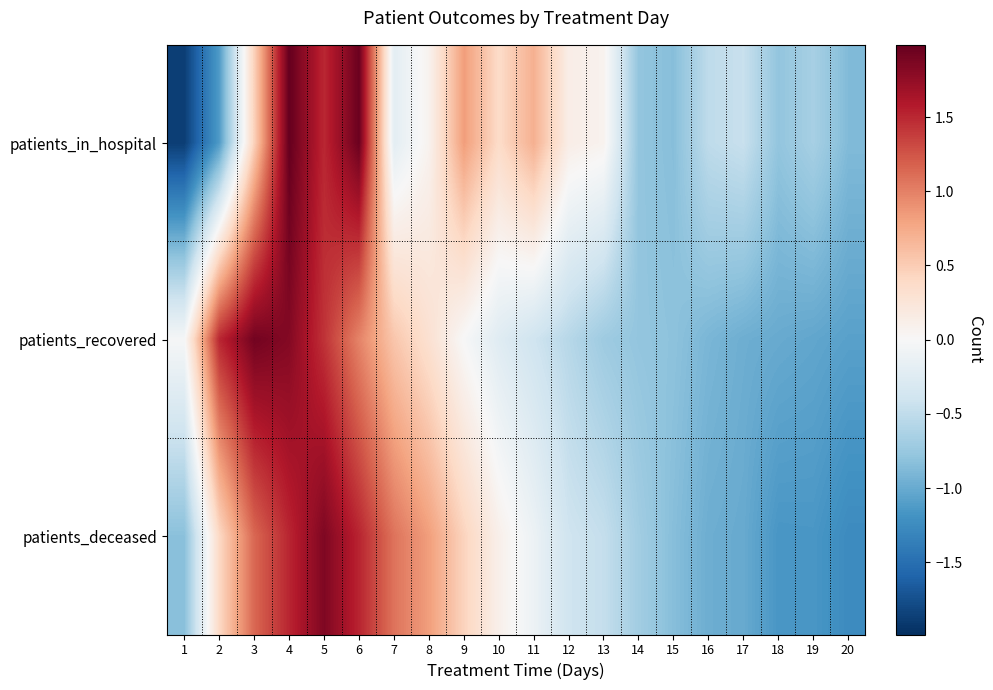

What is the minimum value shown in the chart?

-1.9